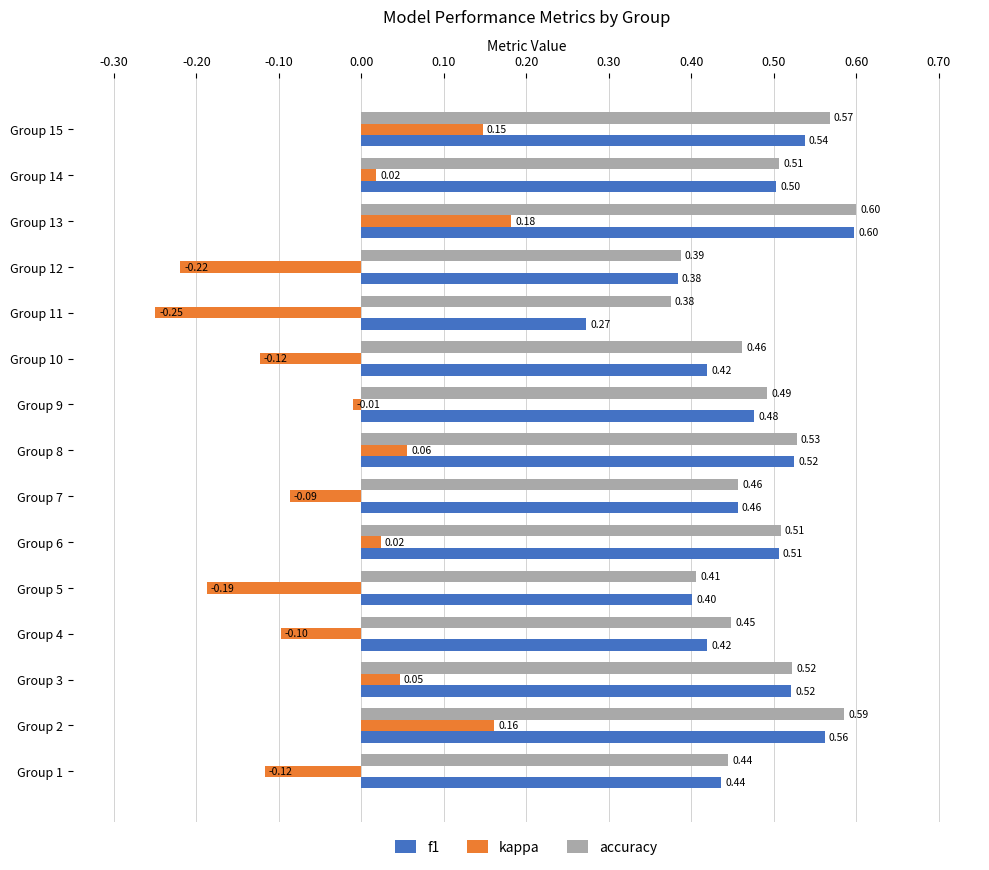

What is the average value of the accuracy series?

0.5